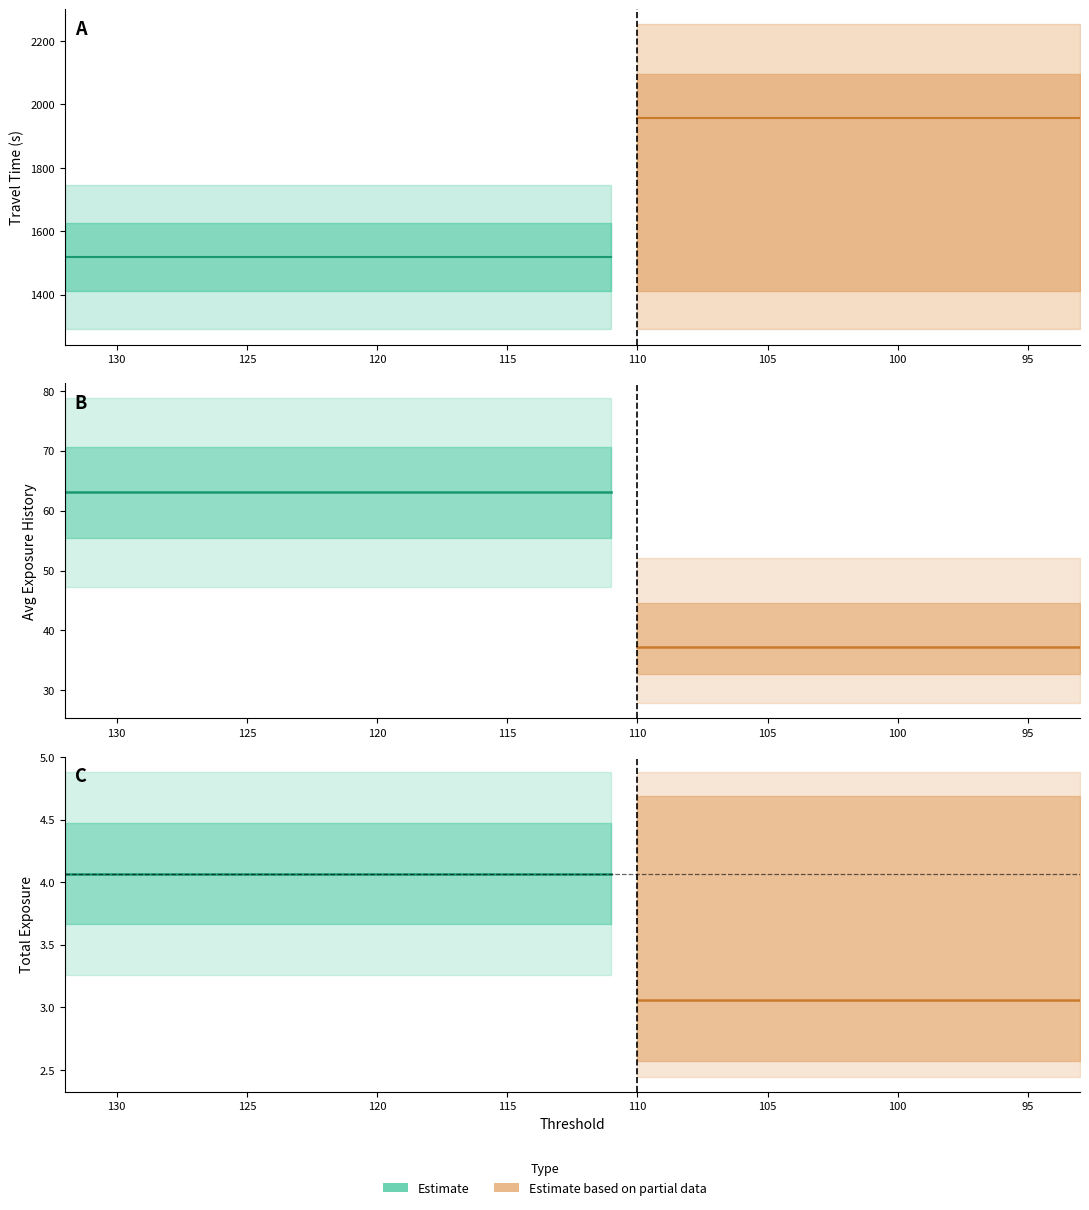

What is the minimum value for average_normal_exp_history?

63.0